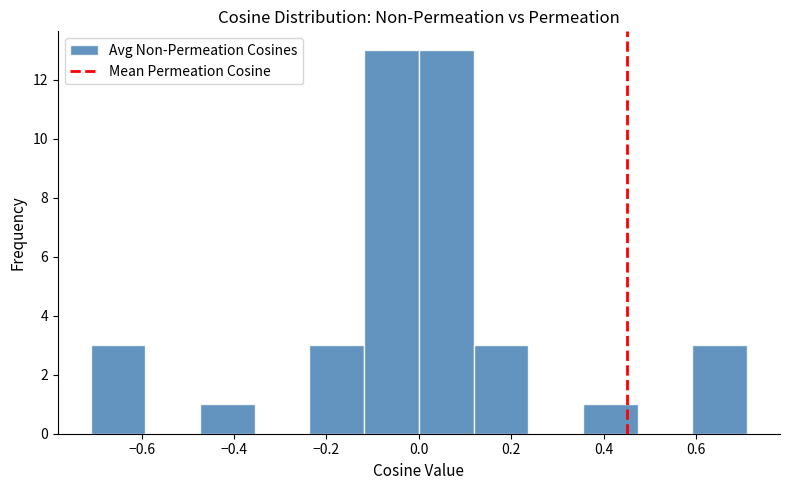

Reading left to right, list every bar in this chart as the range it spans on the x-axis followed by its height. Neither the bar edges nor the heights are printed on the chart, so give them approximately, as read against the axes.

-0.72 to -0.60: 3
-0.60 to -0.48: 0
-0.48 to -0.36: 1
-0.36 to -0.24: 0
-0.24 to -0.12: 3
-0.12 to 0.00: 13
0.00 to 0.12: 13
0.12 to 0.24: 3
0.24 to 0.36: 0
0.36 to 0.48: 1
0.48 to 0.60: 0
0.60 to 0.72: 3